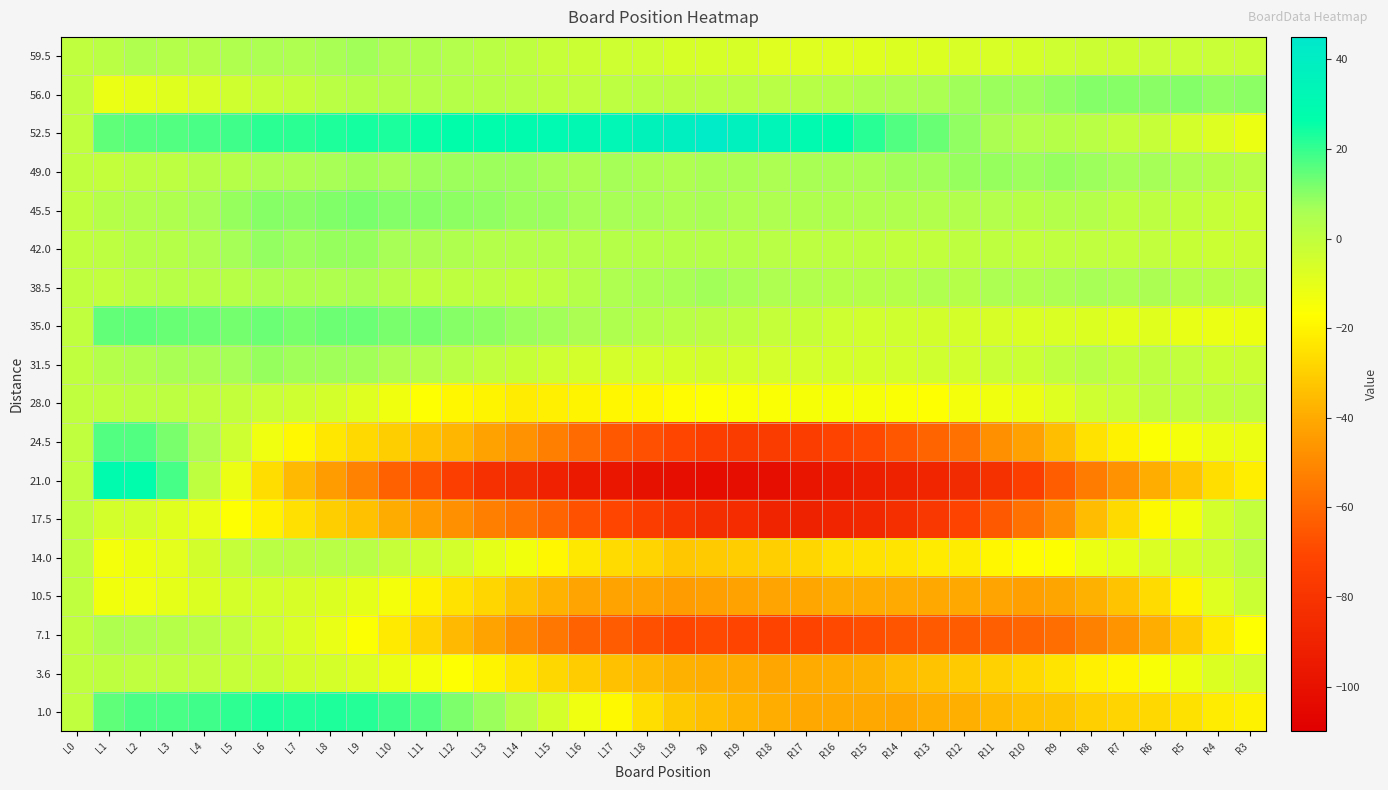

Between R13 and L19, which is larger?

L19